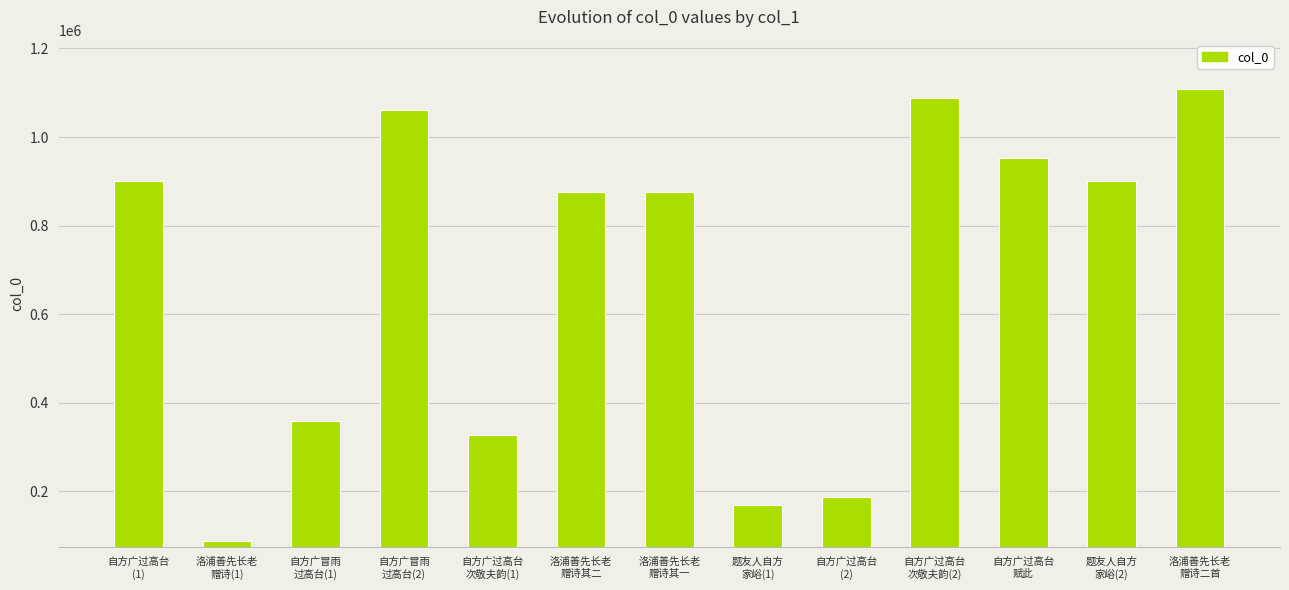

Is it true that the value at 自方广过高台
次敬夫韵(1) is 327305?

True